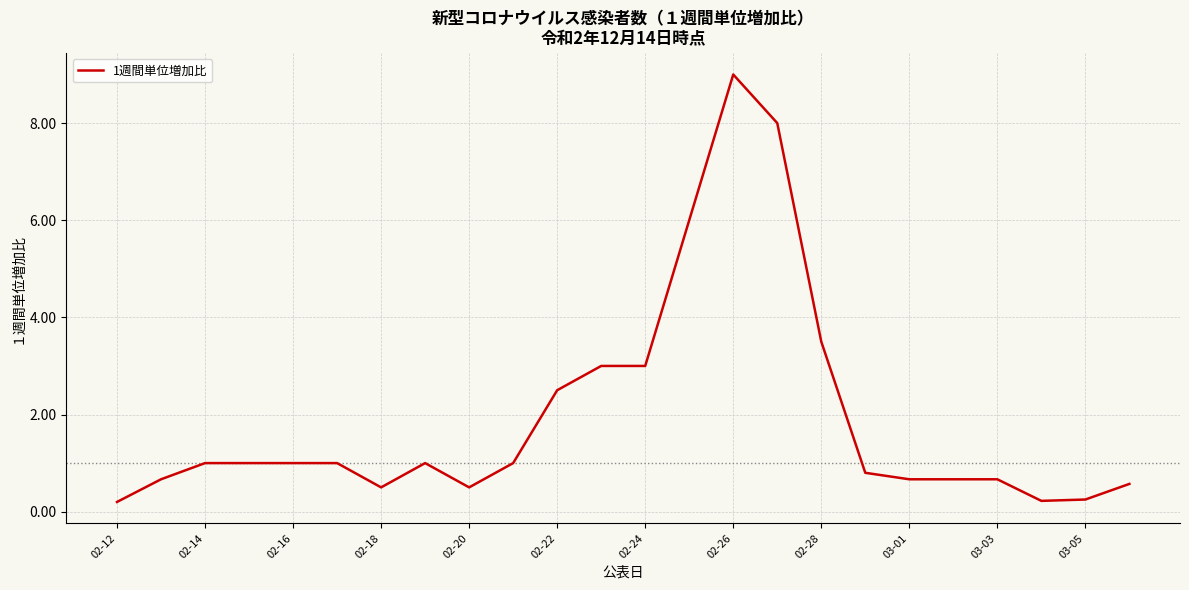

What is the smallest value displayed?

0.2